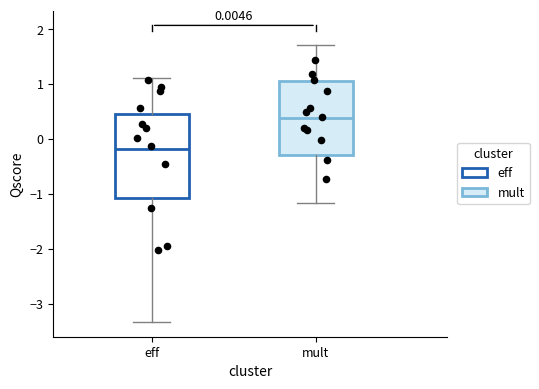

Which box's median line is the lowest?

eff